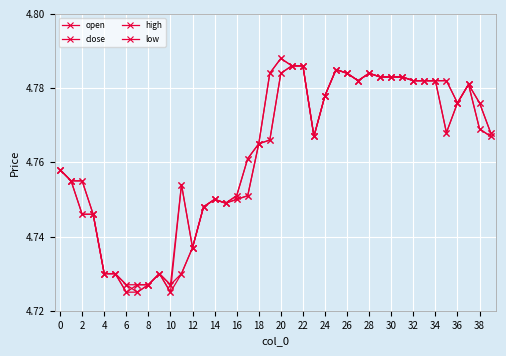

How many data points does each series have?

40